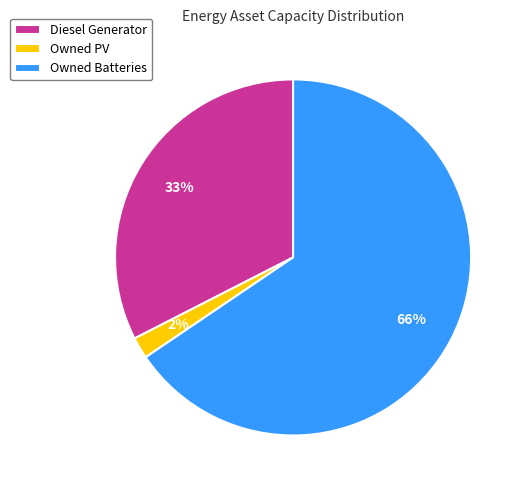

How many segments does this pie chart have?

3